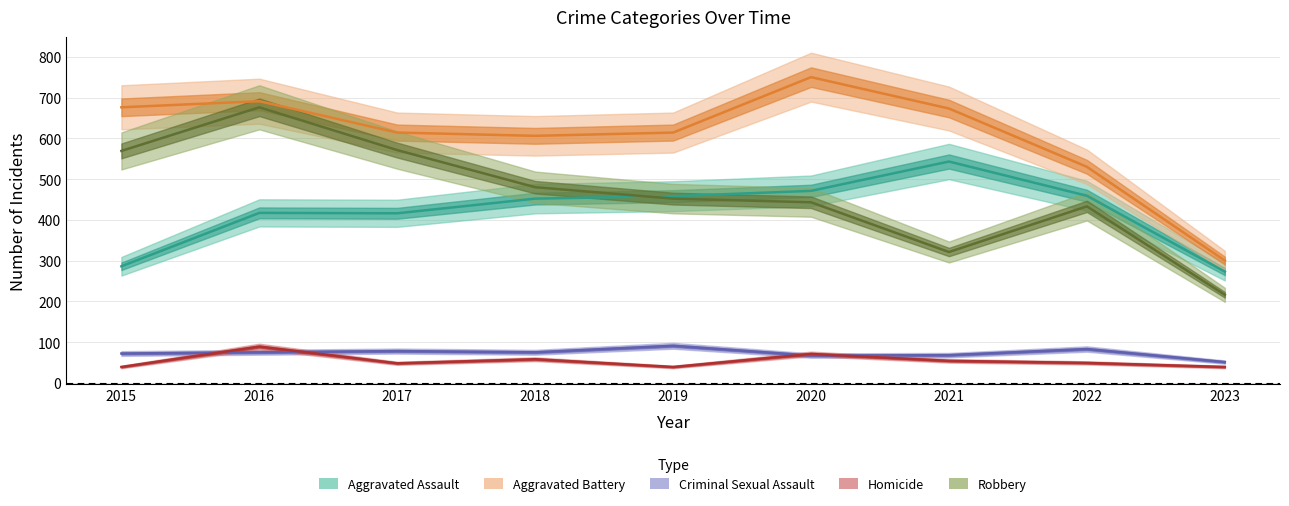

Where is Criminal Sexual Assault nearest to the value 71?

2015